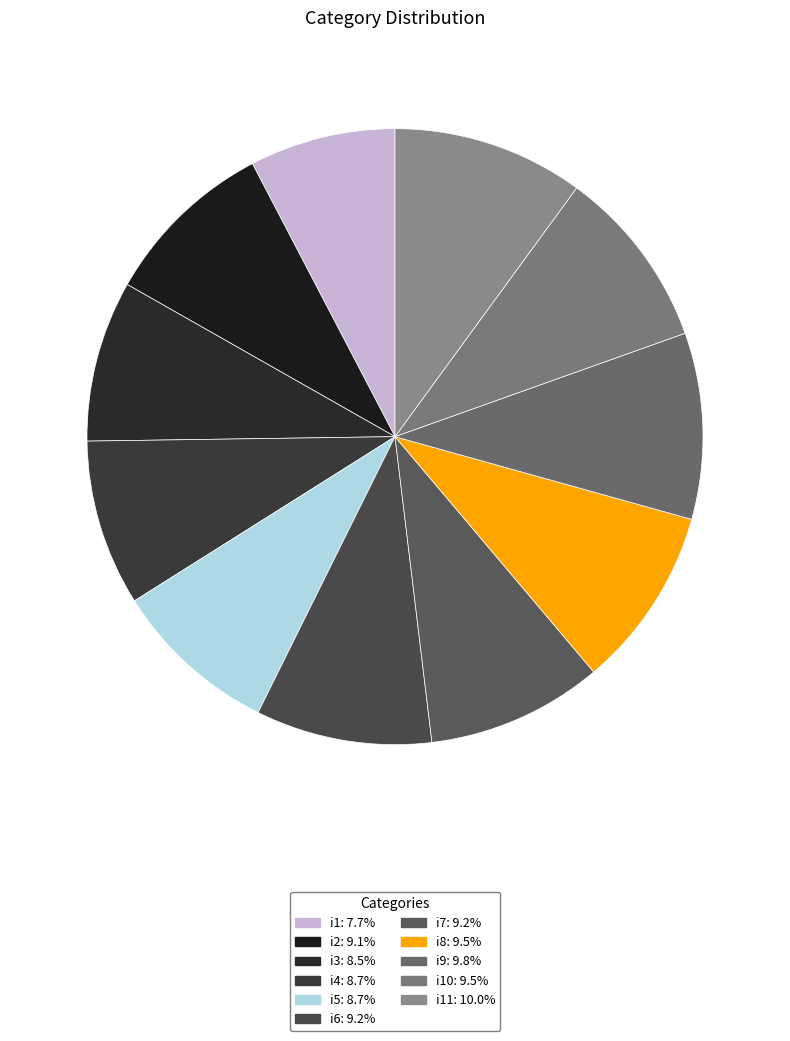

How many slices are in this pie chart?

11